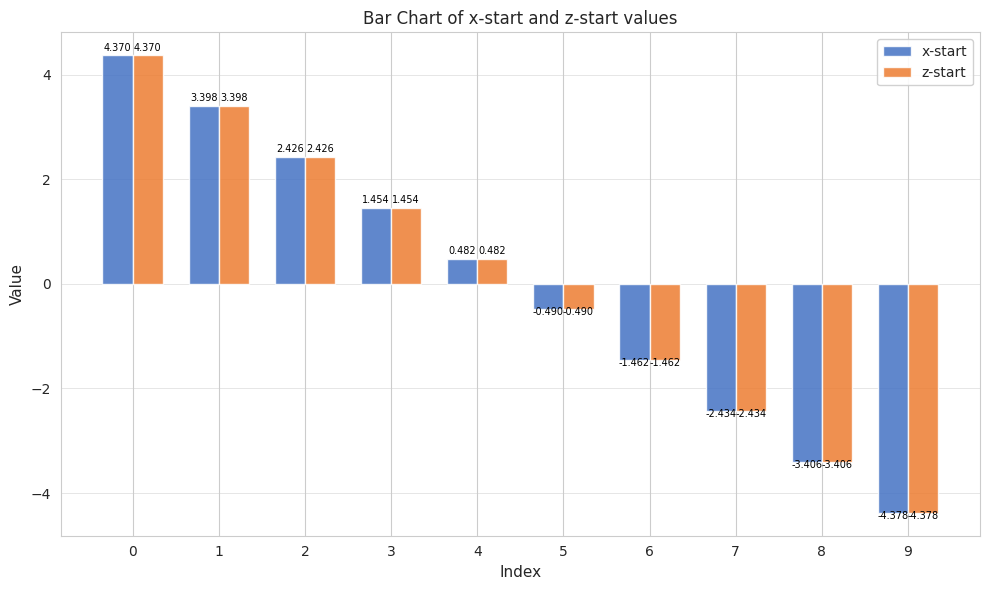

Which series has the largest total across all categories?

x-start